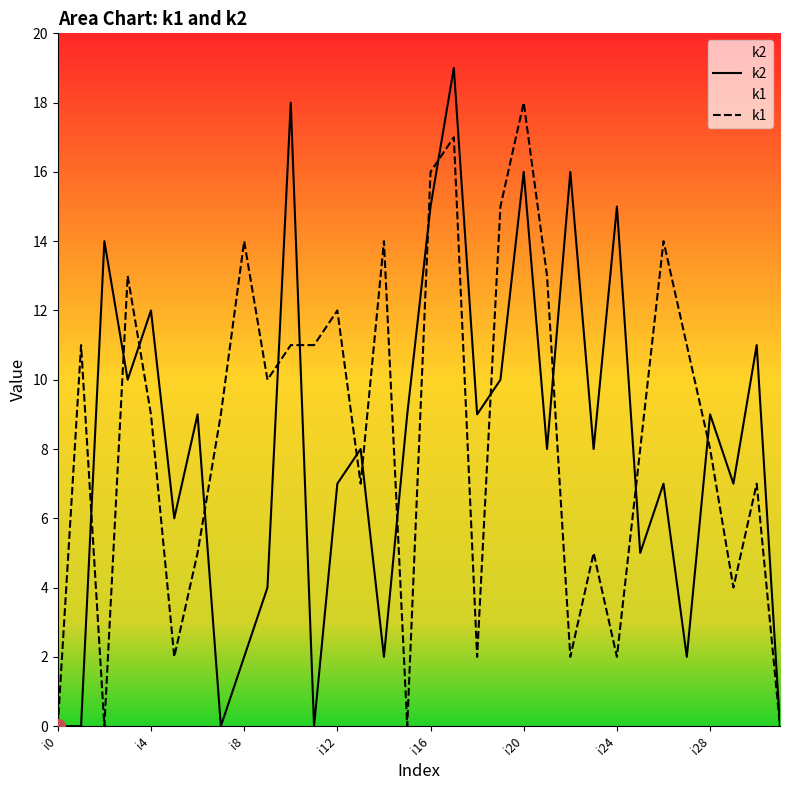

Which series has the largest Y range (max minus min)?

k2